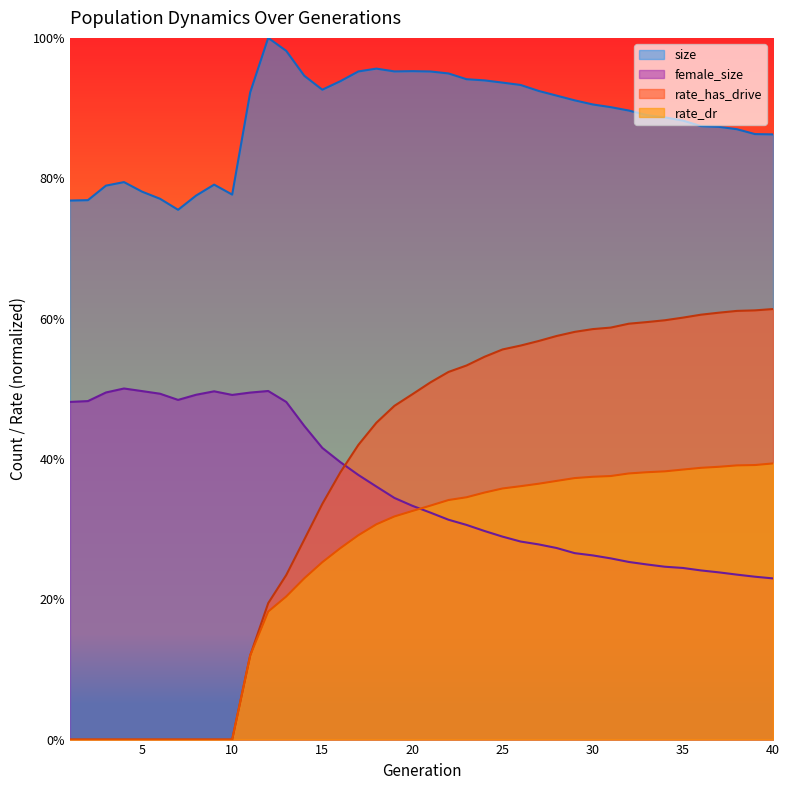

At which category does size reach its first local valley?

7